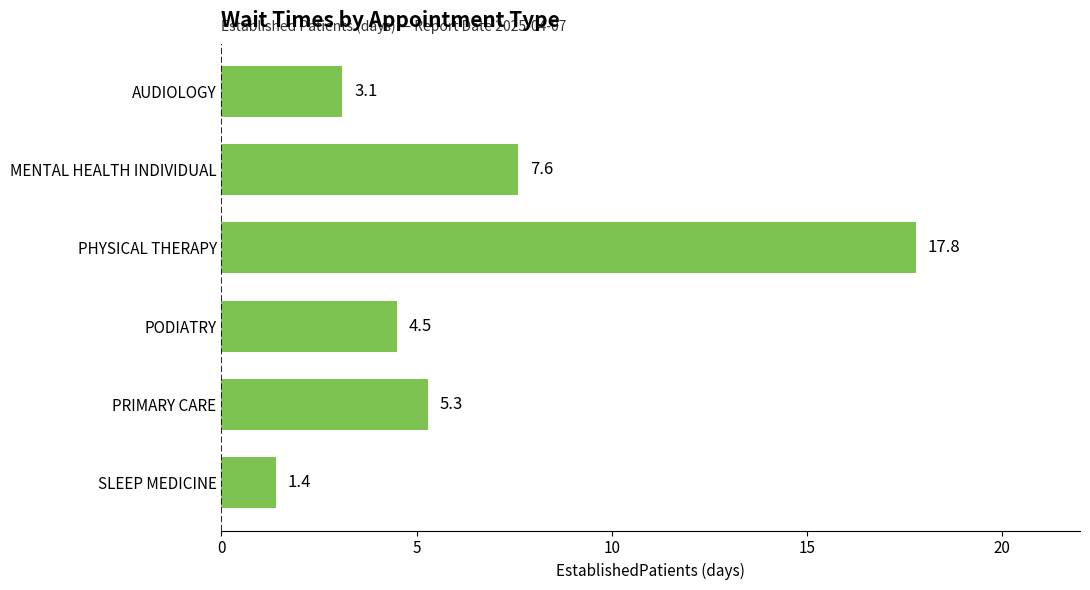

Where is the data nearest to the value 9?

MENTAL HEALTH INDIVIDUAL